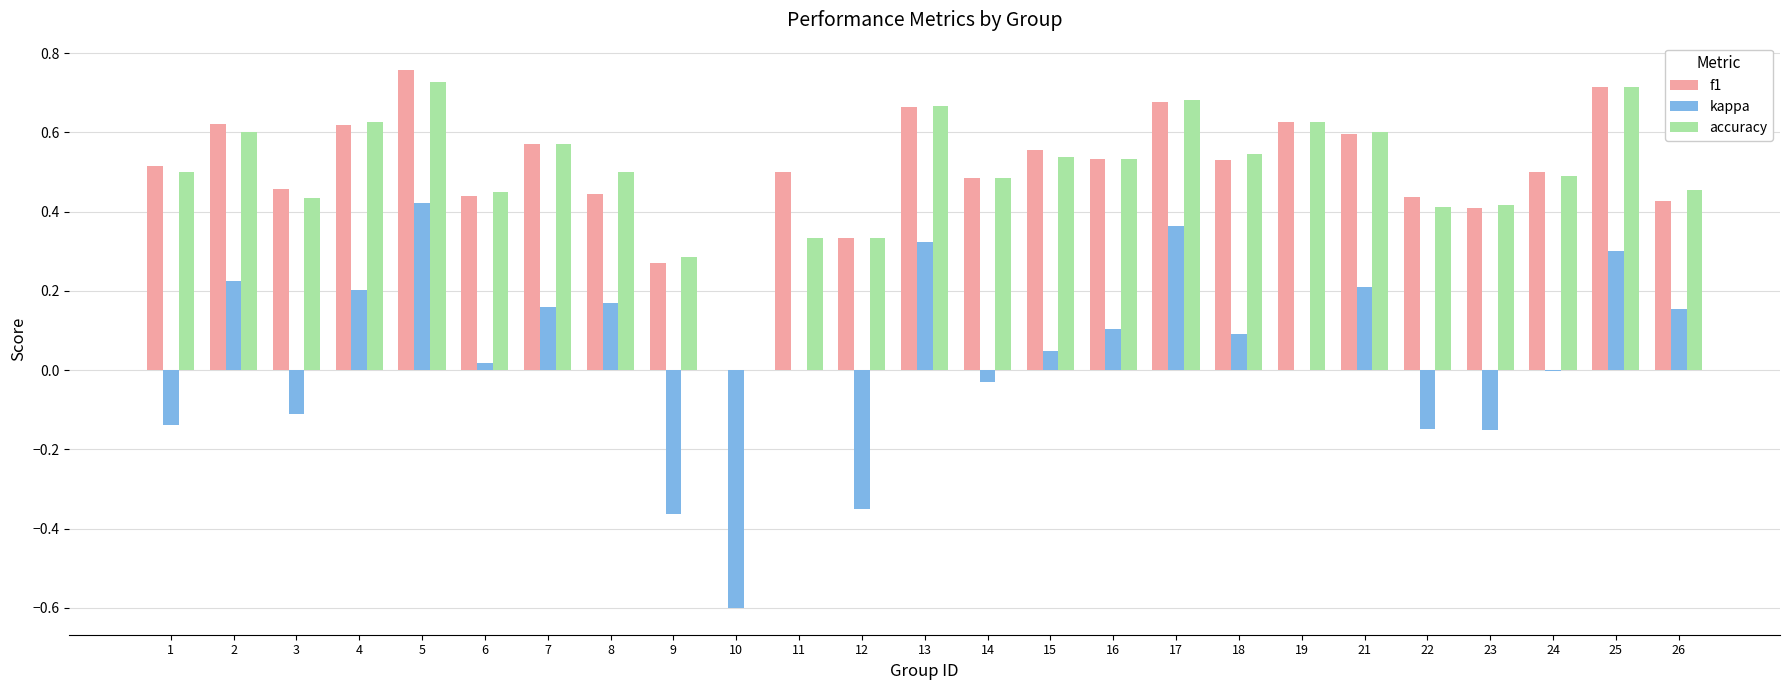

True or false: accuracy has a value of 0.7 at 17.

True